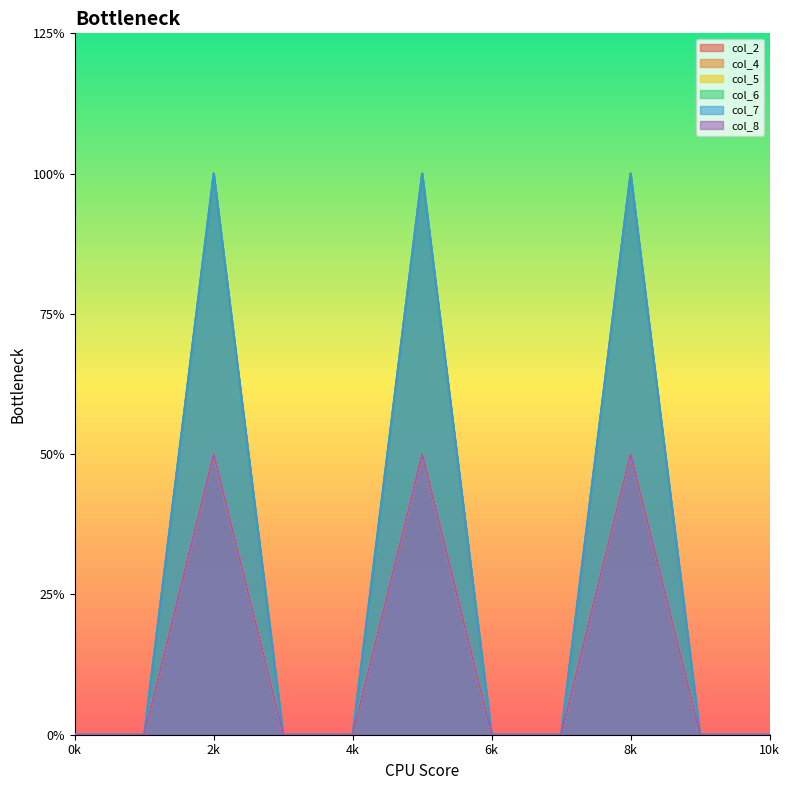

True or false: col_6 has a value of 0 at 3.

True